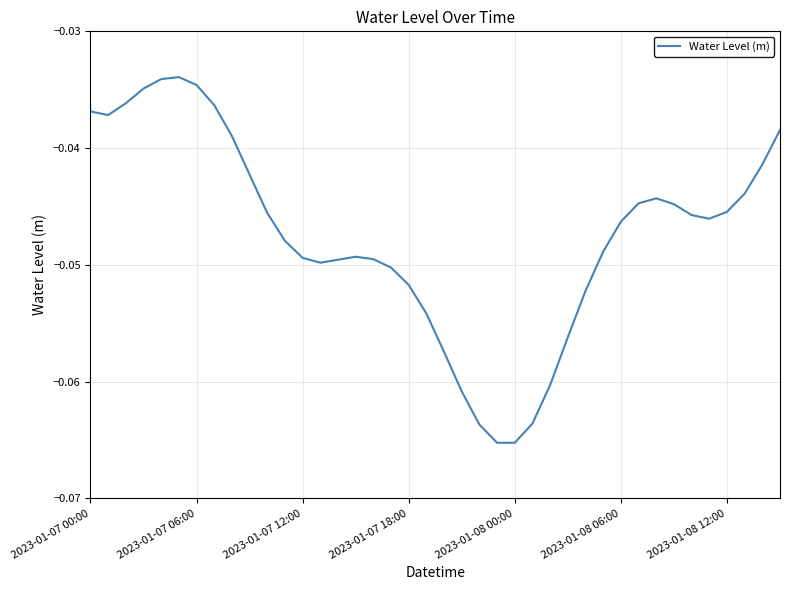

True or false: the data shows -0.1 at 2023-01-07 12:00.

False